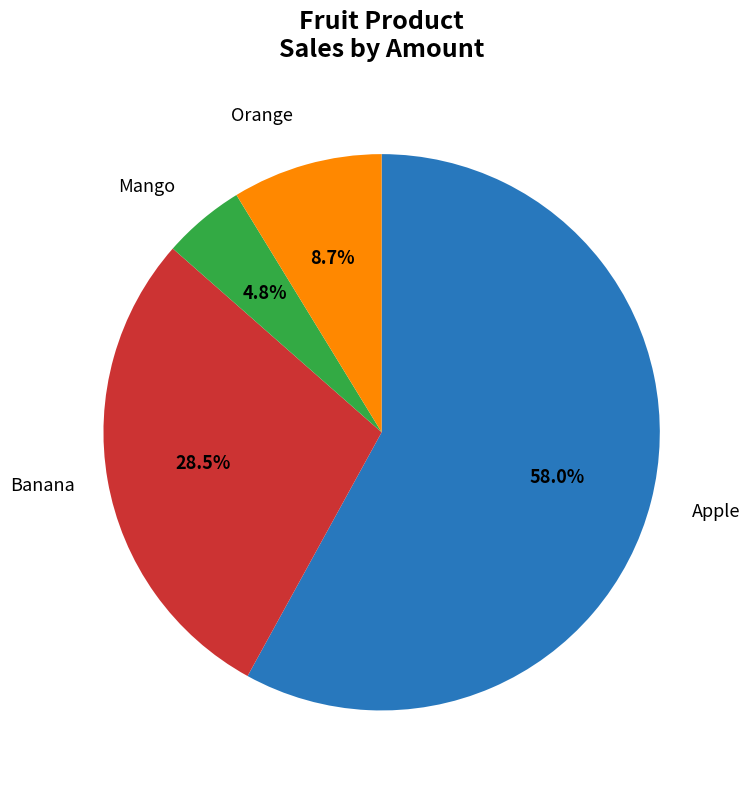

Is there a majority slice in this chart?

Yes